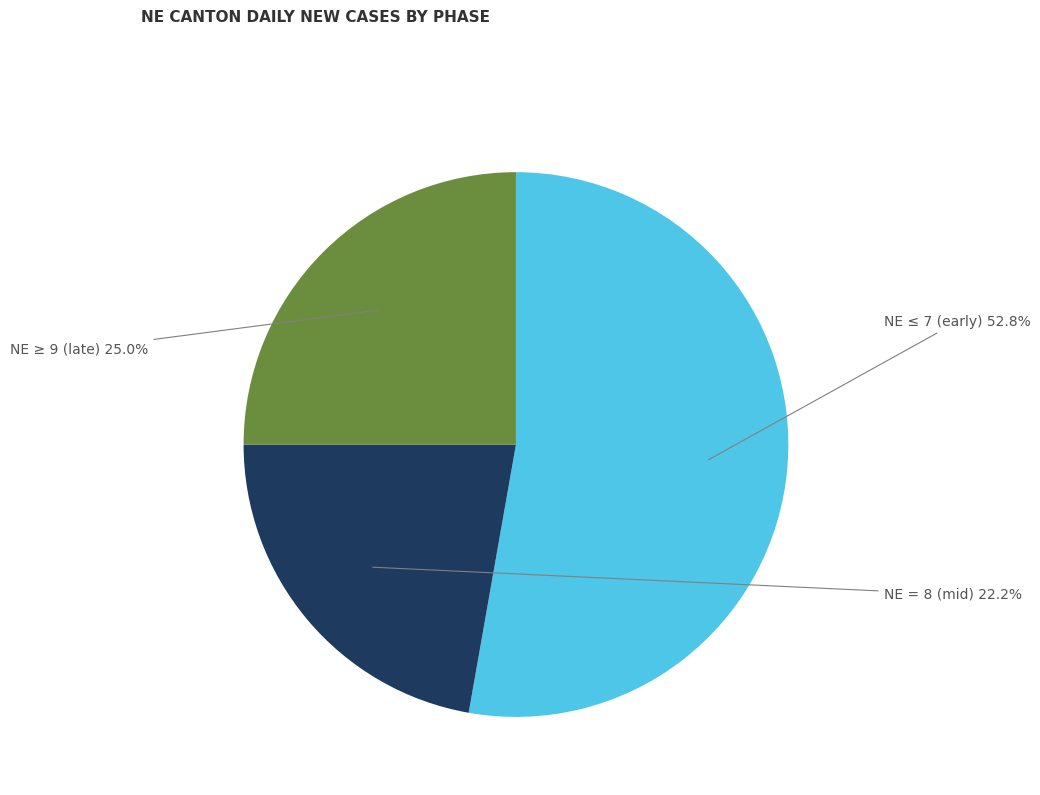

How many slices are in this pie chart?

3